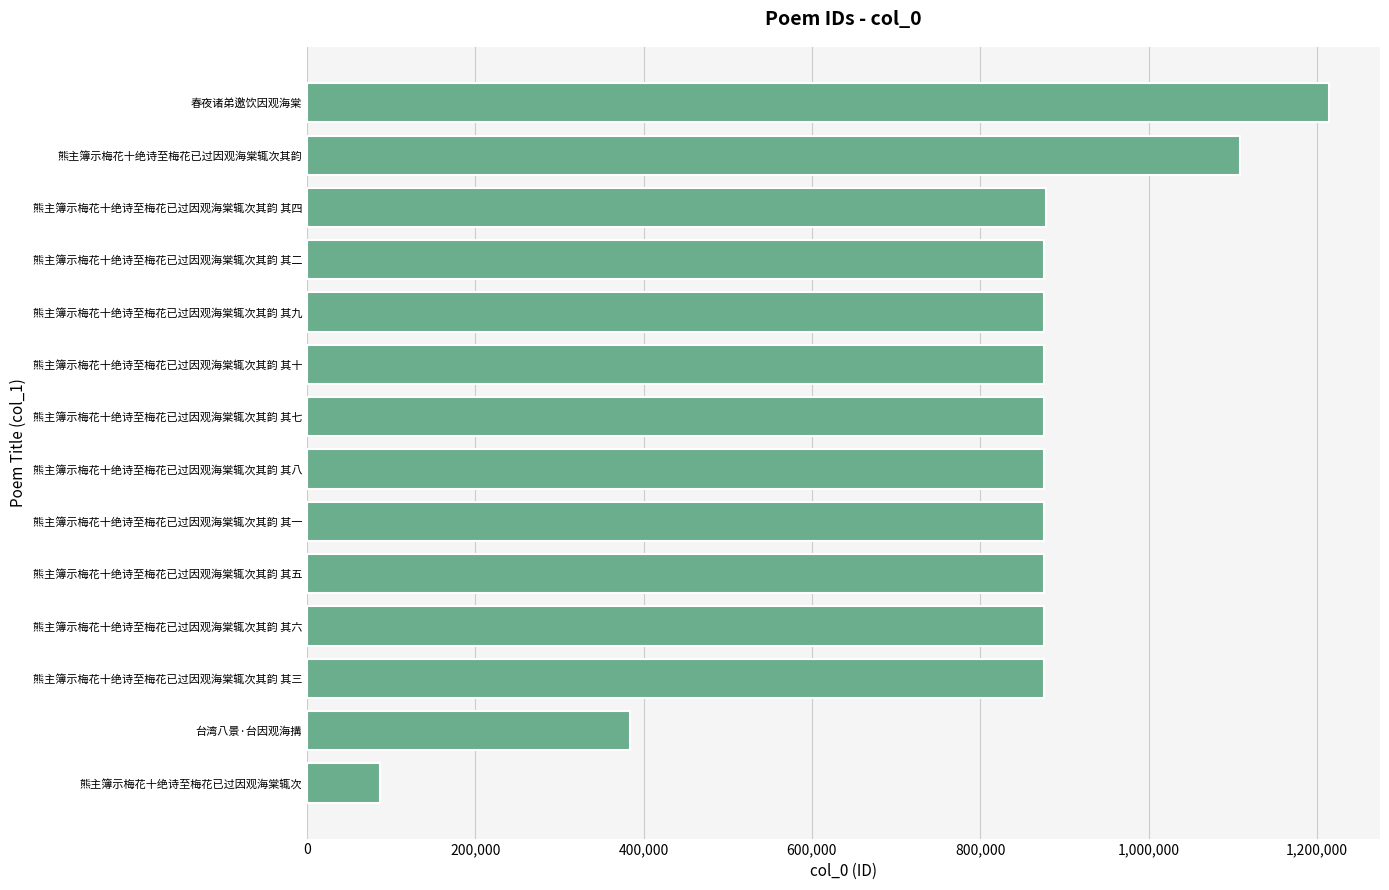

What is the change in value from 熊主簿示梅花十绝诗至梅花已过因观海棠辄次其韵 其三 to 熊主簿示梅花十绝诗至梅花已过因观海棠辄次其韵?

+232928